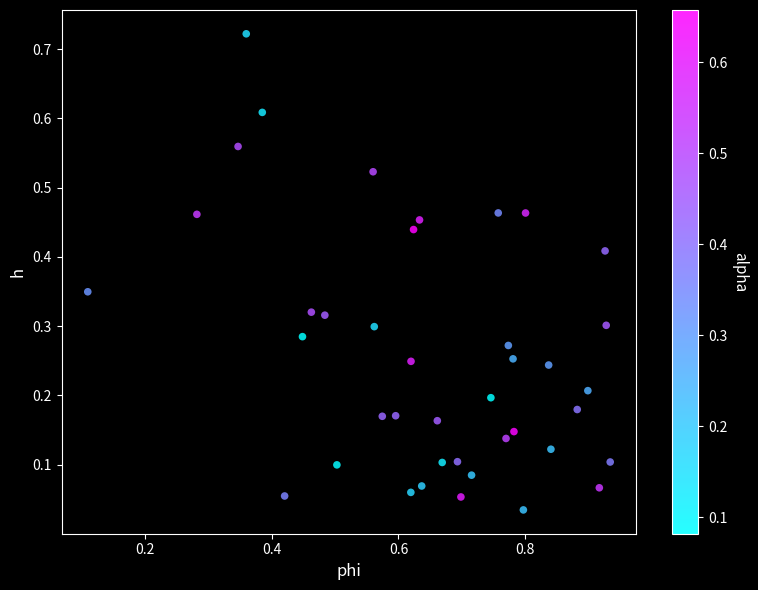

What is the range of X values (max minus min)?

0.8